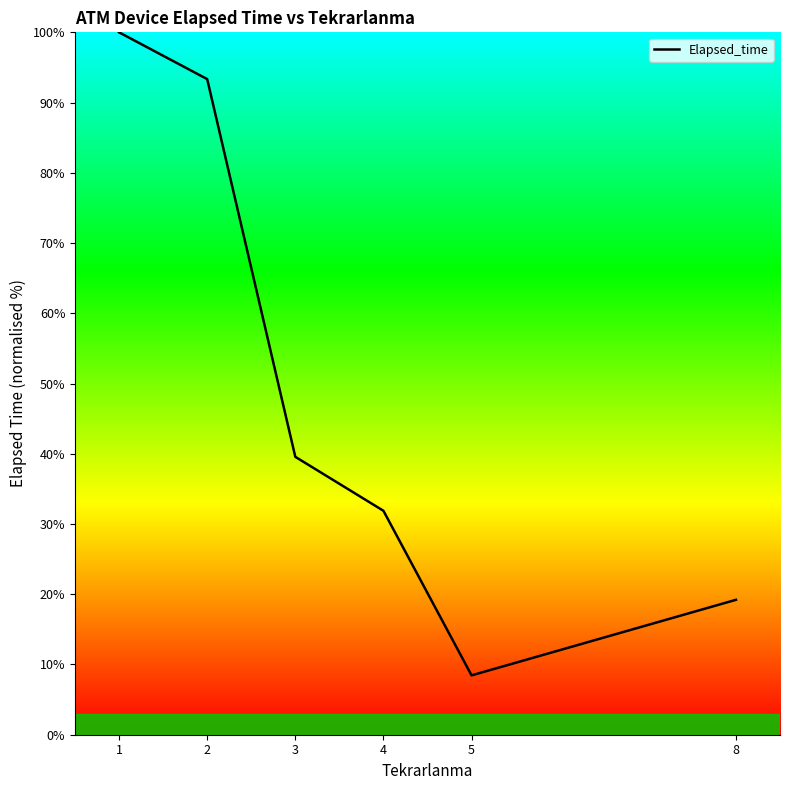

The chart shows a value of 8.5 at 5. True or false?

True